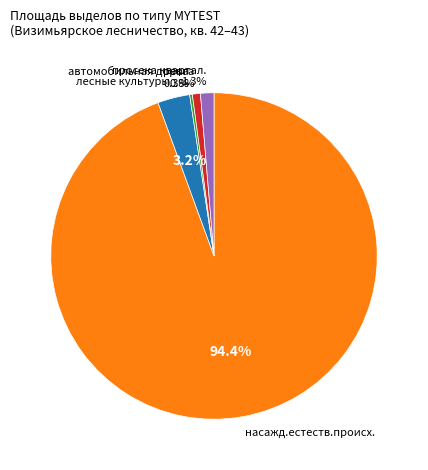

Is there a majority slice in this chart?

Yes